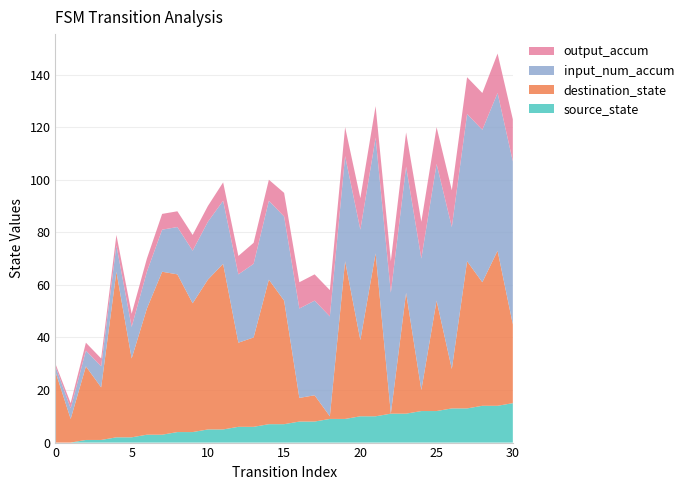

Reading left to right, what are all the values shown in this chart?

source_state: 0=0	1=0	2=1	3=1	4=2	5=2	6=3	7=3	8=4	9=4	10=5	11=5	12=6	13=6	14=7	15=7	16=8	17=8	18=9	19=9	20=10	21=10	22=11	23=11	24=12	25=12	26=13	27=13	28=14	29=14	30=15
destination_state: 0=27	1=9	2=28	3=20	4=63	5=30	6=48	7=62	8=60	9=49	10=57	11=63	12=32	13=34	14=55	15=47	16=9	17=10	18=1	19=60	20=29	21=62	22=0	23=46	24=8	25=42	26=15	27=56	28=47	29=59	30=30
input_num_accum: 0=2	1=4	2=6	3=8	4=10	5=12	6=14	7=16	8=18	9=20	10=22	11=24	12=26	13=28	14=30	15=32	16=34	17=36	18=38	19=40	20=42	21=44	22=46	23=48	24=50	25=52	26=54	27=56	28=58	29=60	30=62
output_accum: 0=1	1=2	2=3	3=3	4=4	5=5	6=5	7=6	8=6	9=6	10=6	11=7	12=7	13=8	14=8	15=9	16=10	17=10	18=10	19=11	20=12	21=12	22=12	23=13	24=14	25=14	26=14	27=14	28=14	29=15	30=16